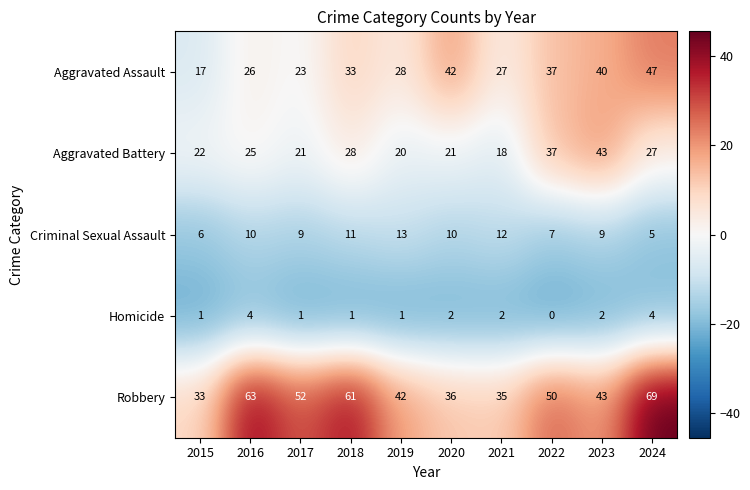

True or false: Criminal Sexual Assault has a value of 6 at 2015.

True